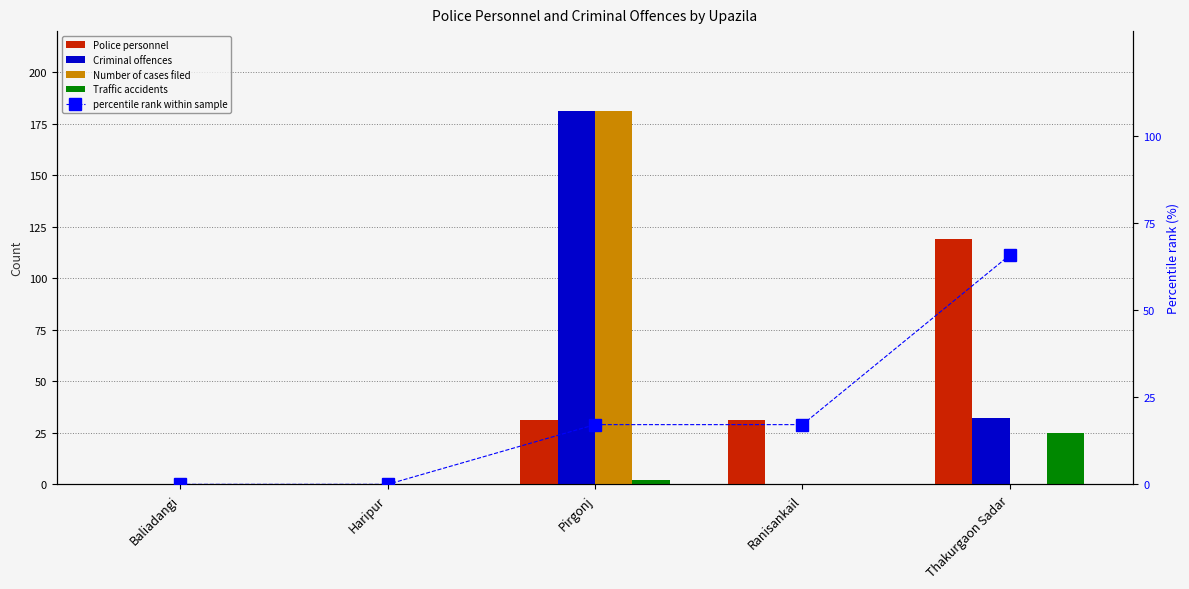

What is the sum of all percentile rank within sample values?

100.0